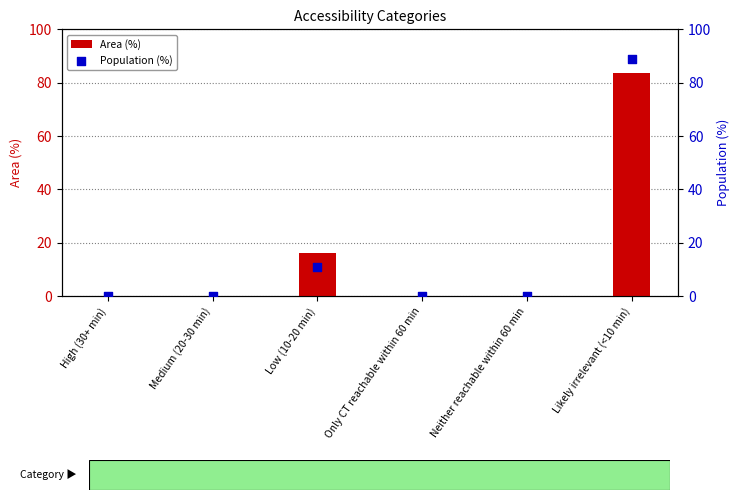

Which series reaches the minimum Y coordinate?

Area (%)